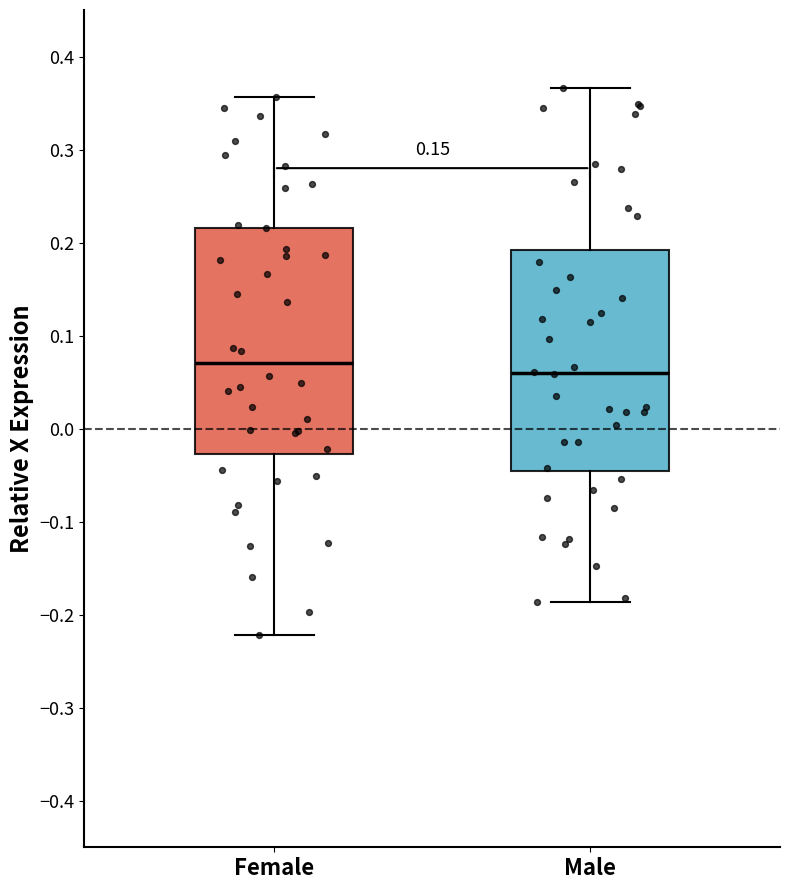

Reading left to right, read every box against the y-axis: the position of its median line, the range the box covers, and the ends of its whiskers. The values are not printed on the chart, so give them approximately, as read against the axis.

Female: median 0.07, box -0.03 to 0.22, whiskers -0.22 to 0.36
Male: median 0.06, box -0.05 to 0.19, whiskers -0.19 to 0.37